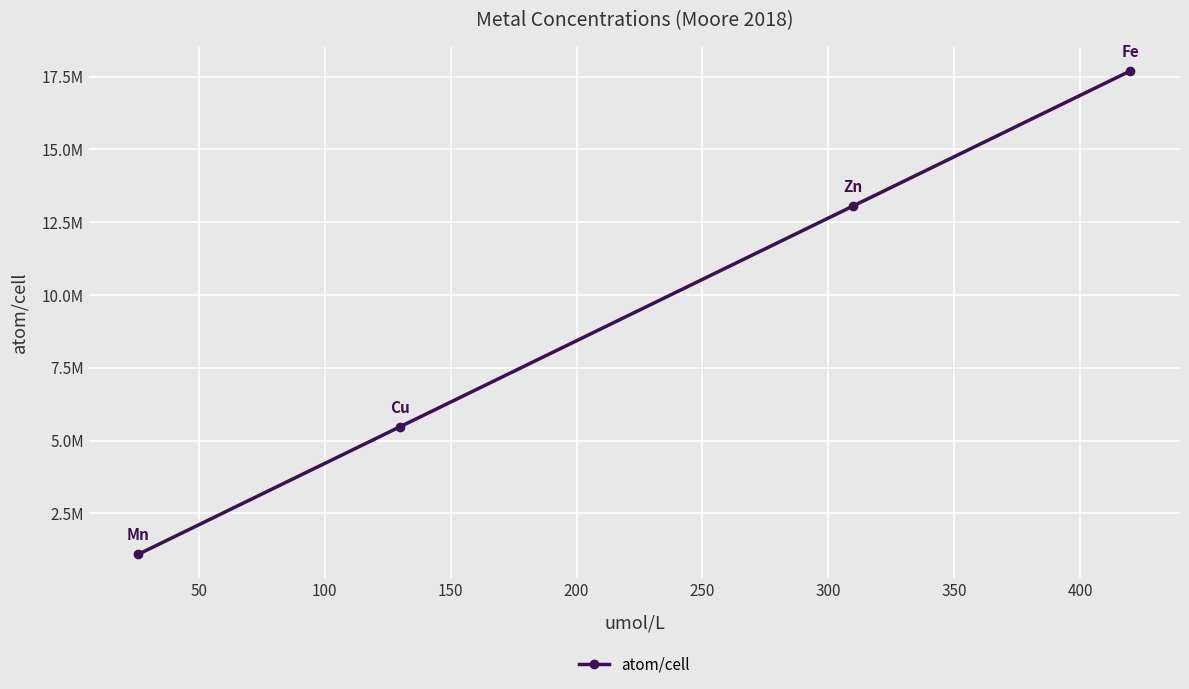

Reading left to right, transcribe all the data shown in this chart.

1095640	5478200	13063400	17698800